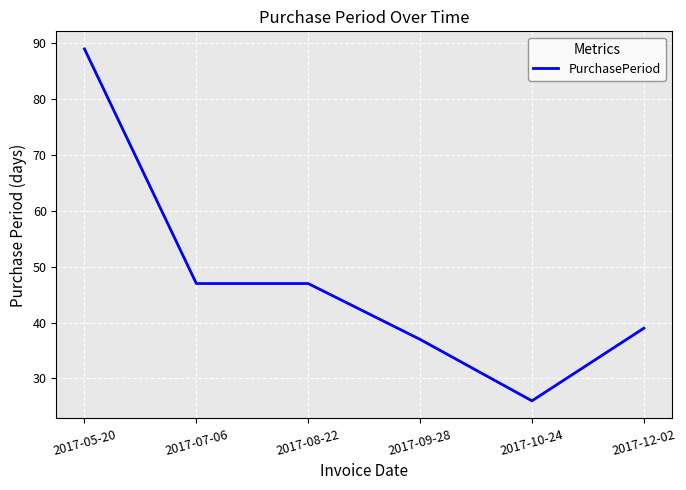

What is the difference between the values at 2017-09-28 and 2017-10-24?

11